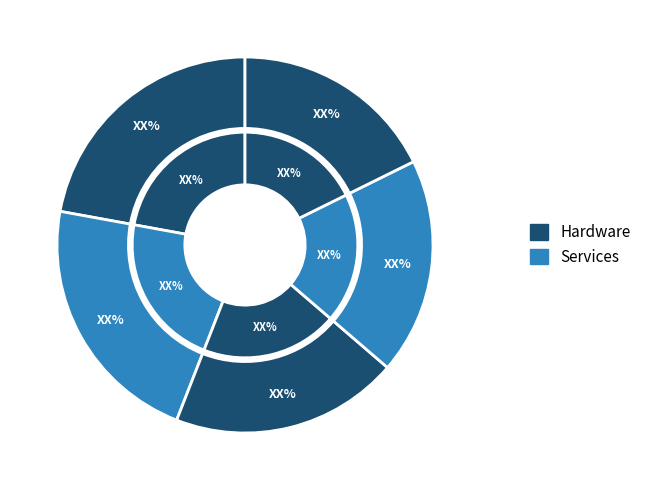

How much of the chart is everything except 1?

78.1%